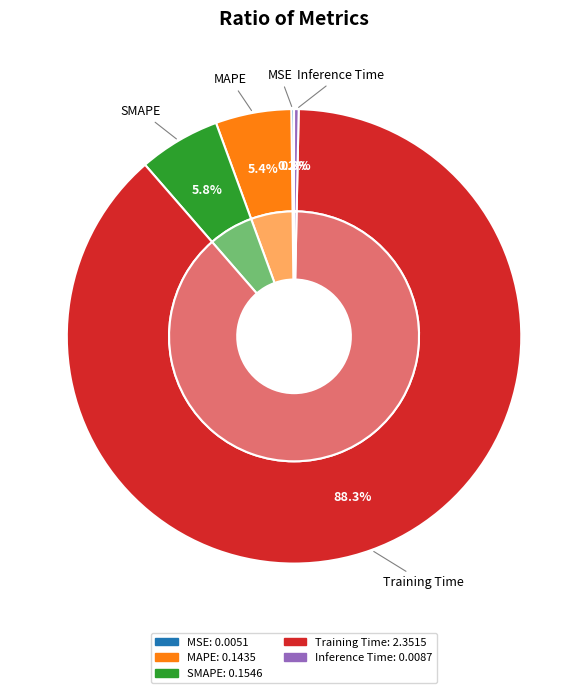

How many slices are in this pie chart?

5